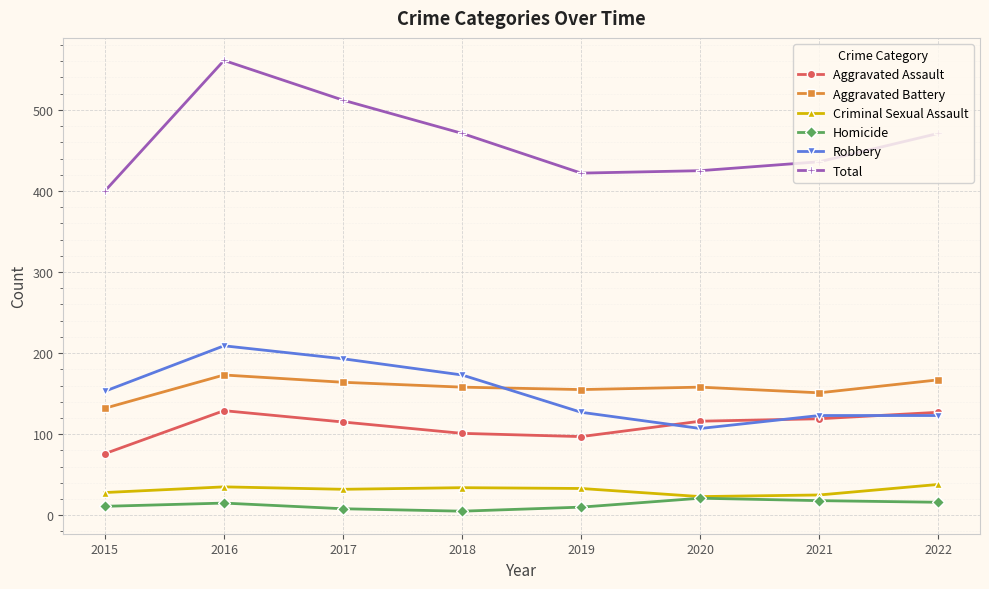

Is the value of Total at 2017 greater than the value of Criminal Sexual Assault at 2015?

Yes